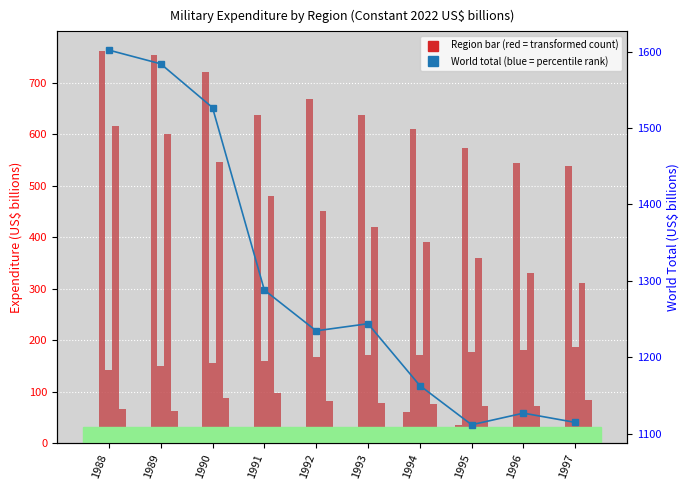

What is the sum of the Middle East values at 1988 and 1993?

144.1